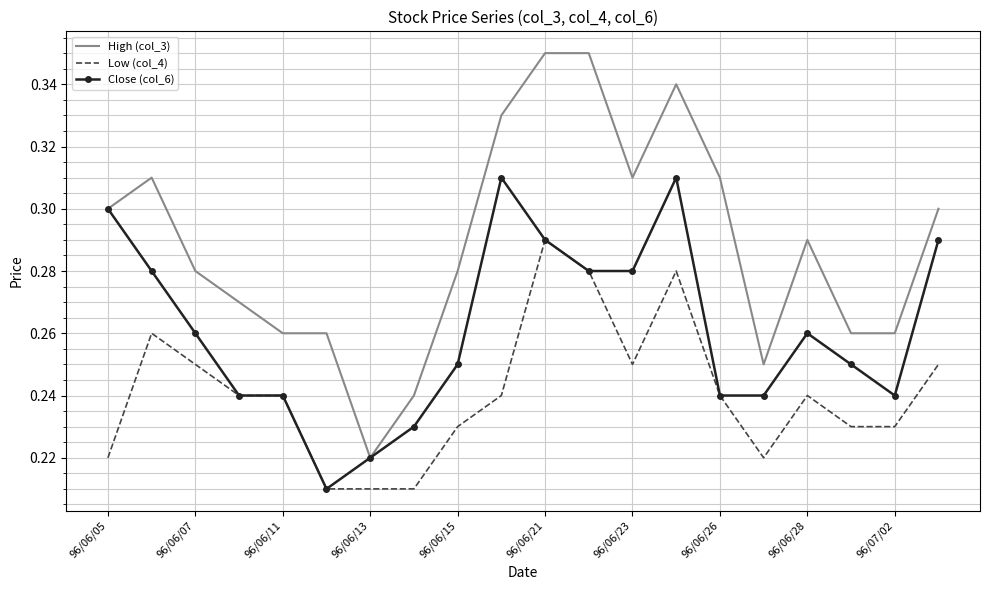

List the series in order of their overall mean, highest first.

High (col_3), Close (col_6), Low (col_4)